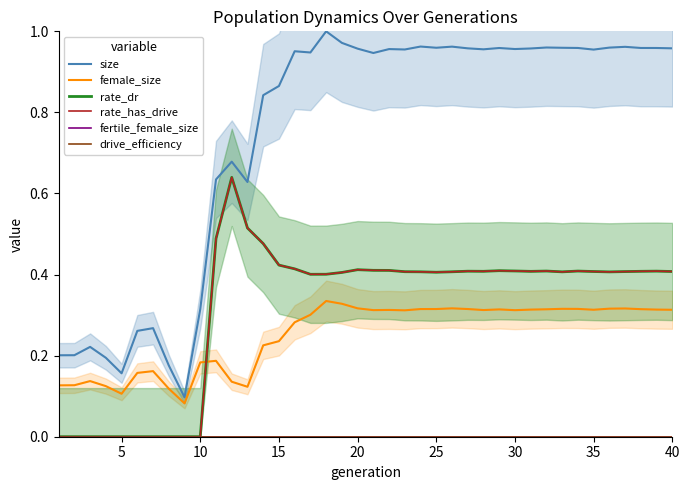

What is the total value across all series at 35?

2.1